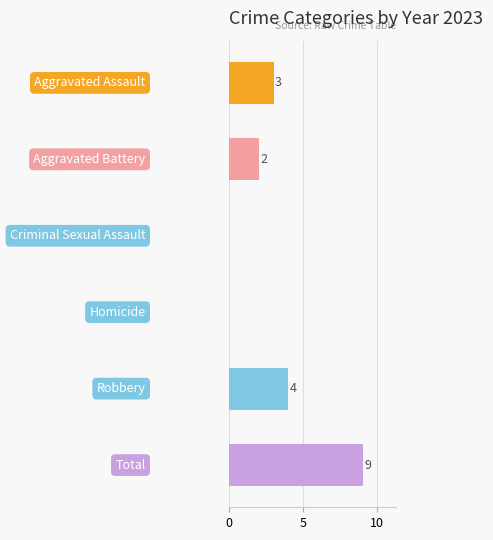

What is the sum of all values?

18